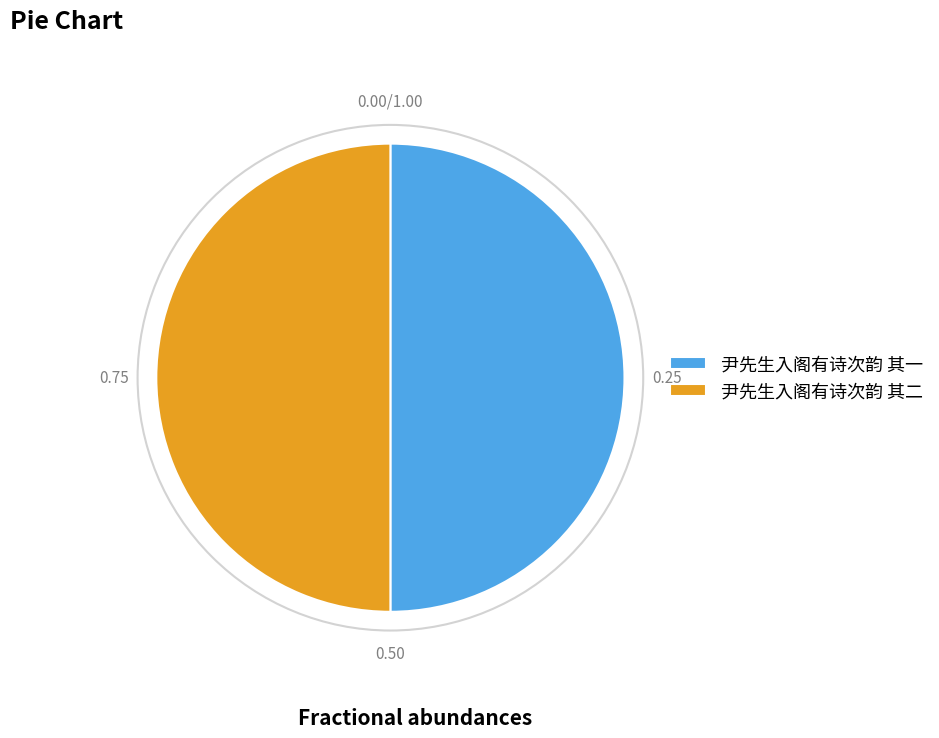

Combined, do 尹先生入阁有诗次韵 其二 and 尹先生入阁有诗次韵 其一 account for over 50%?

Yes